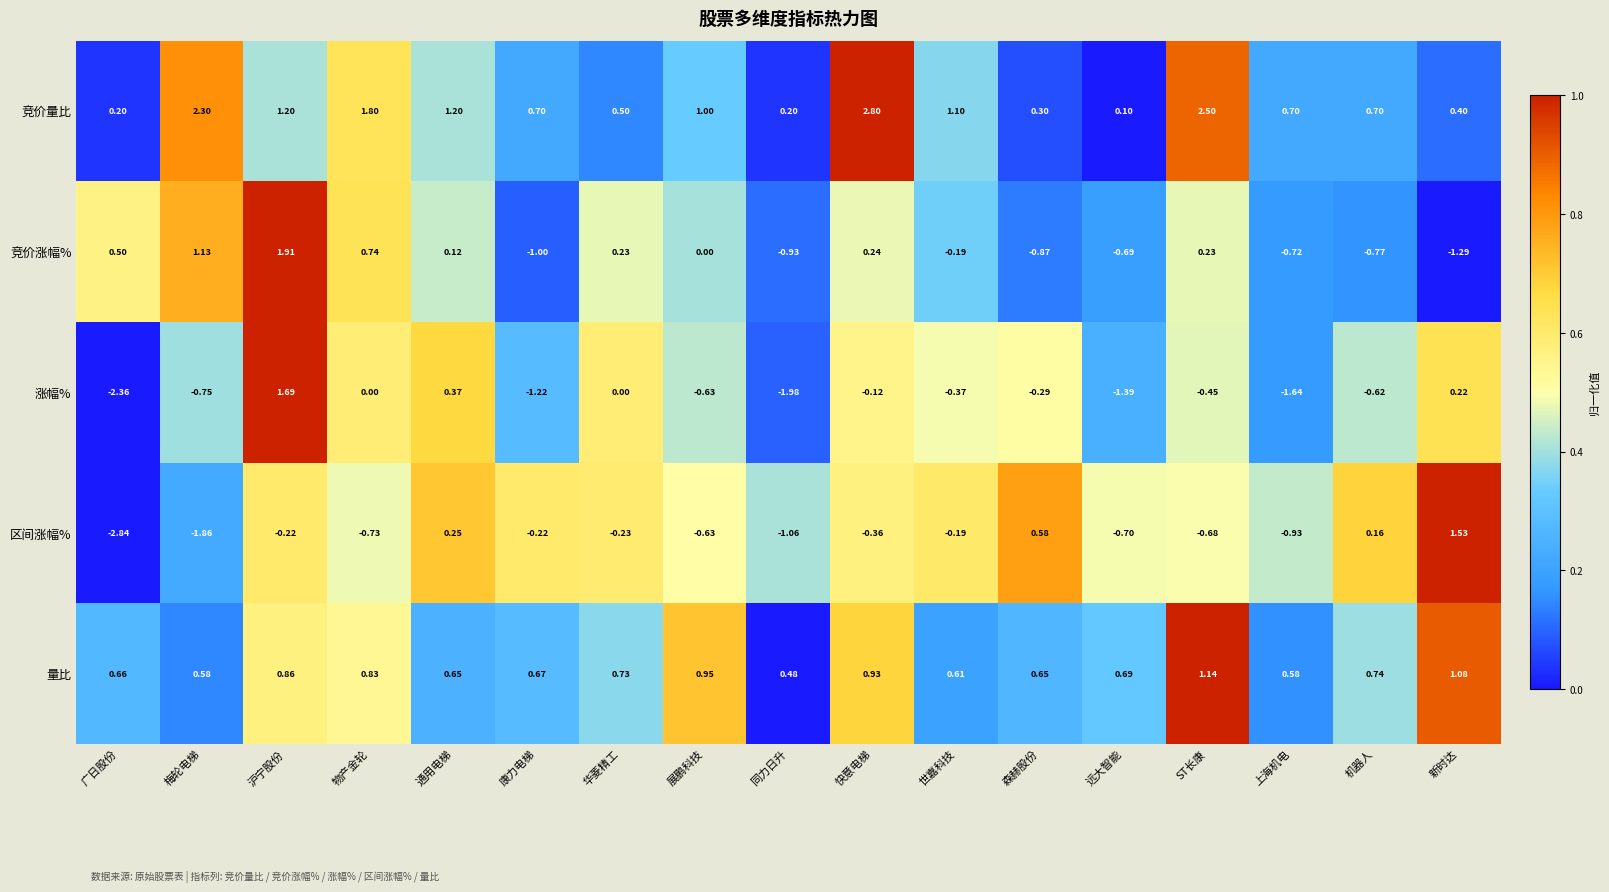

Is the value of 竞价涨幅% at 机器人 greater than the value of 竞价量比 at 梅轮电梯?

No